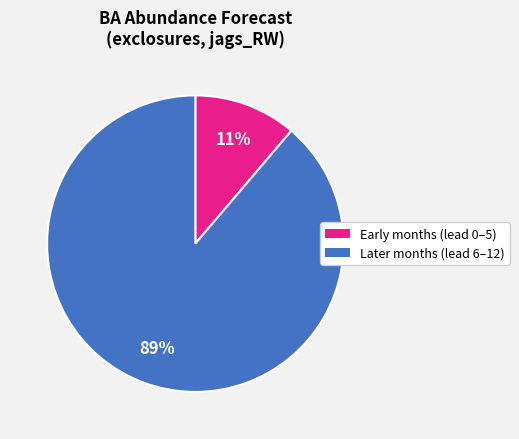

To the nearest percent, what is the average slice percentage?

50%